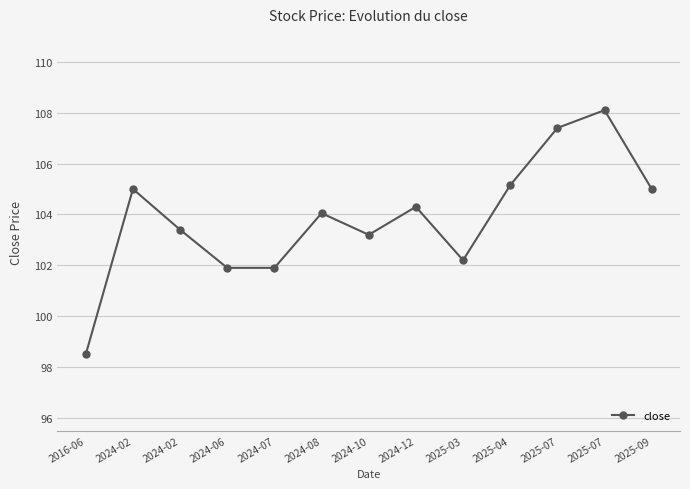

What is the ratio of the value at 2025-07 to the value at 2024-06?

1.1